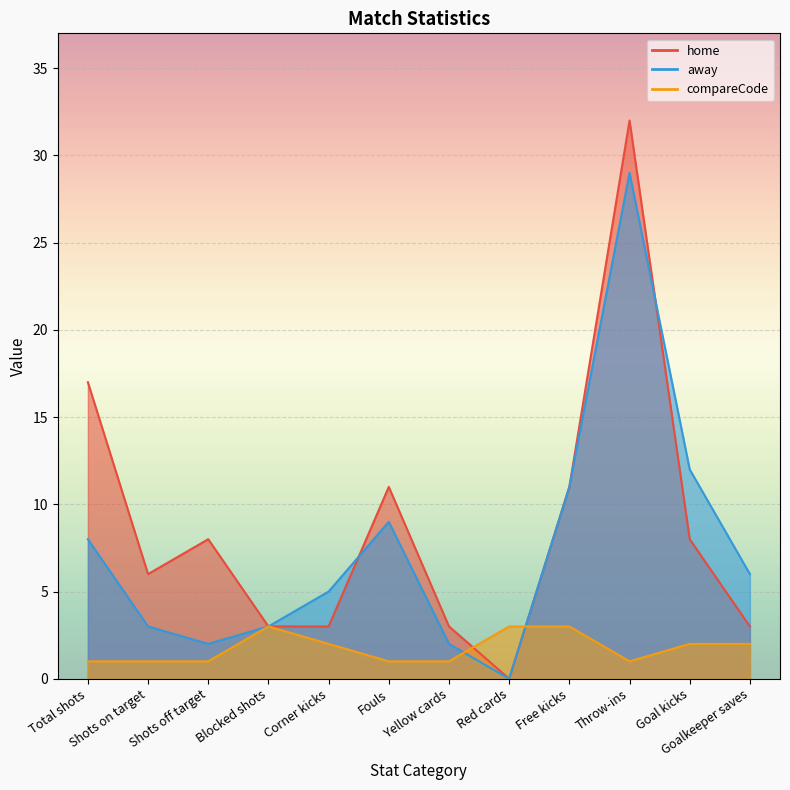

What is the total value across all series at Fouls?

21